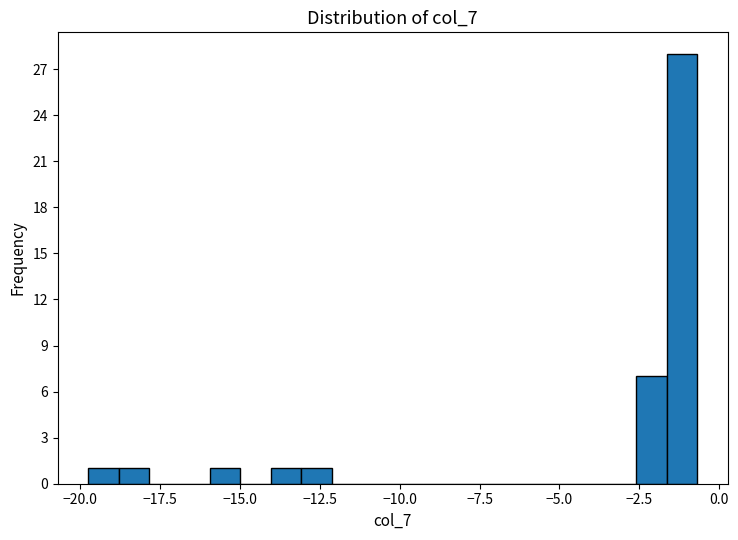

Around what value on the x-axis is the tallest bar? Give the approximate position of its centre, as read against the axis.

-1.0